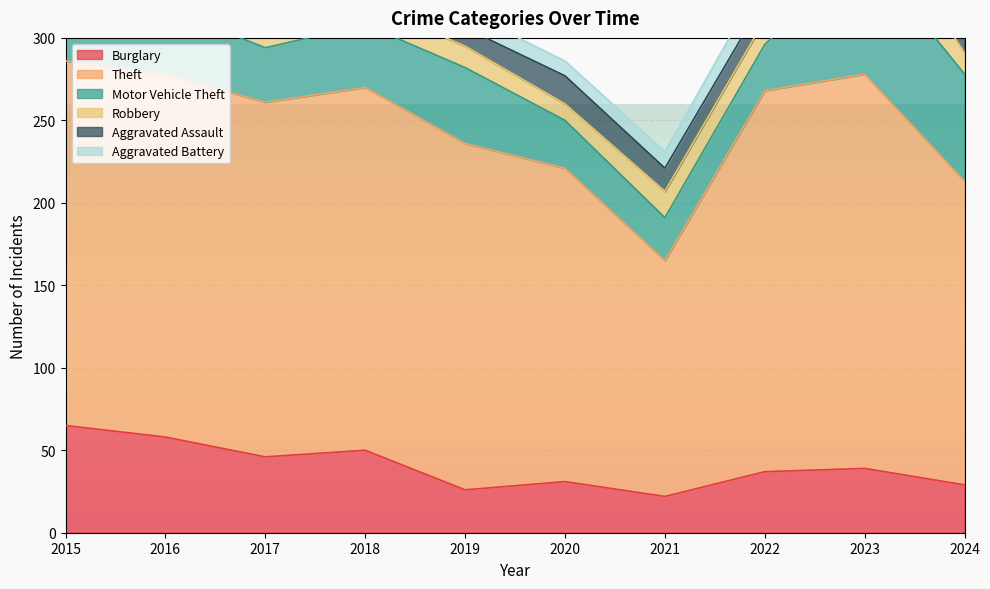

Which series has the largest range (max minus min)?

Theft